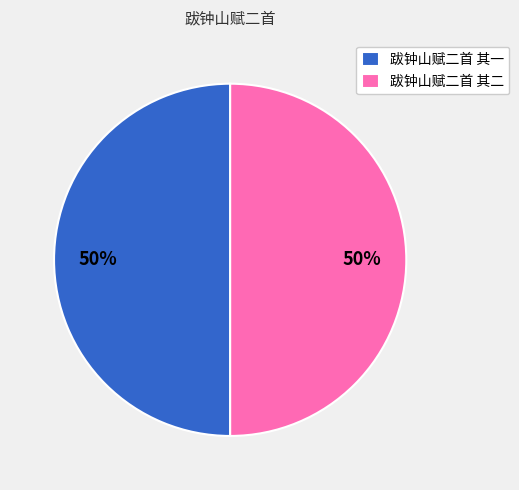

Is it true that 跋钟山赋二首 其二 is 56% of the pie?

False